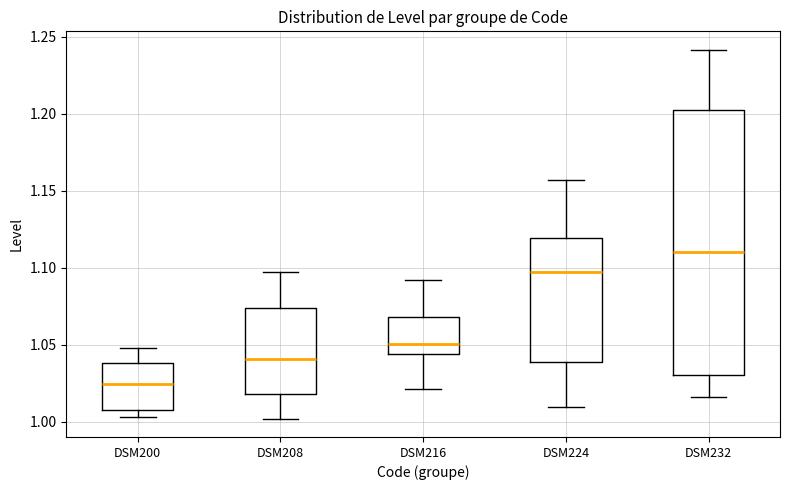

Comparing the boxes themselves (not the whiskers), which one is the tallest?

DSM232